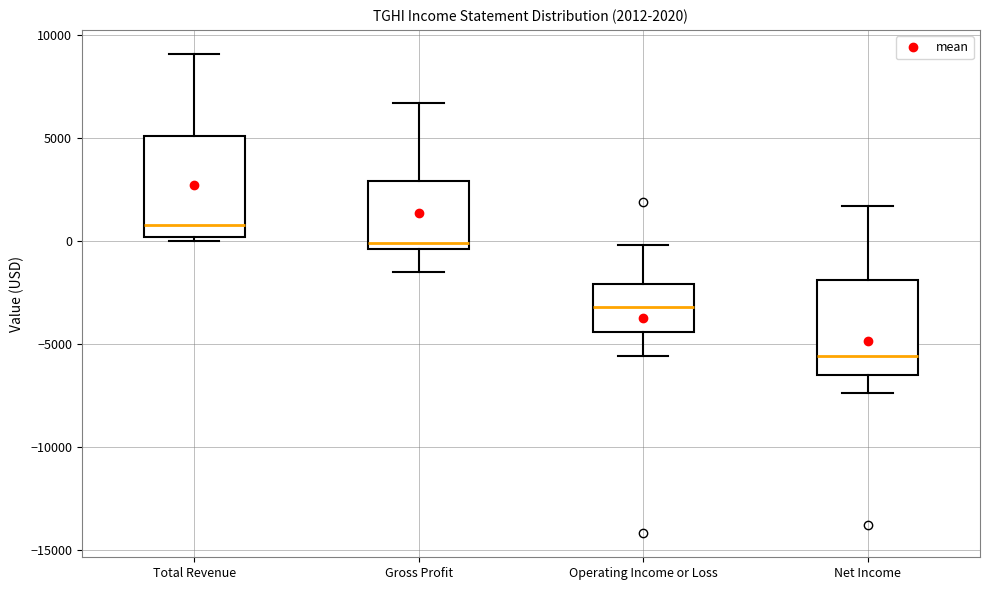

Which box's median line is the lowest?

Net Income